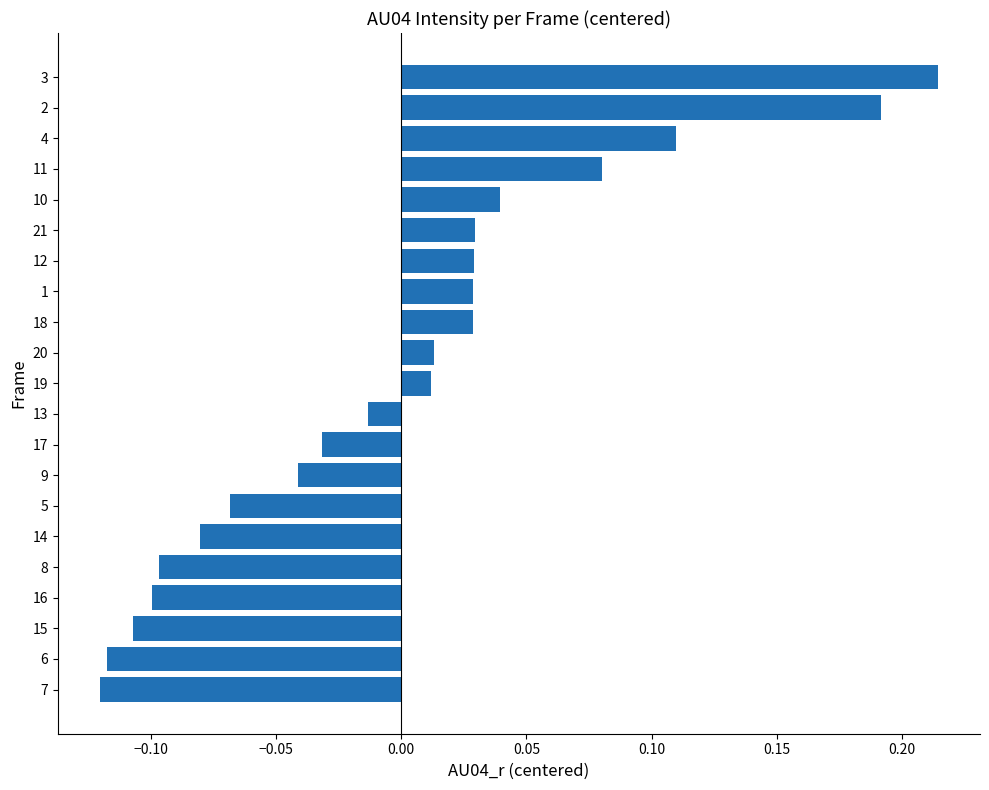

What is the change in value from 19 to 2?

+0.2